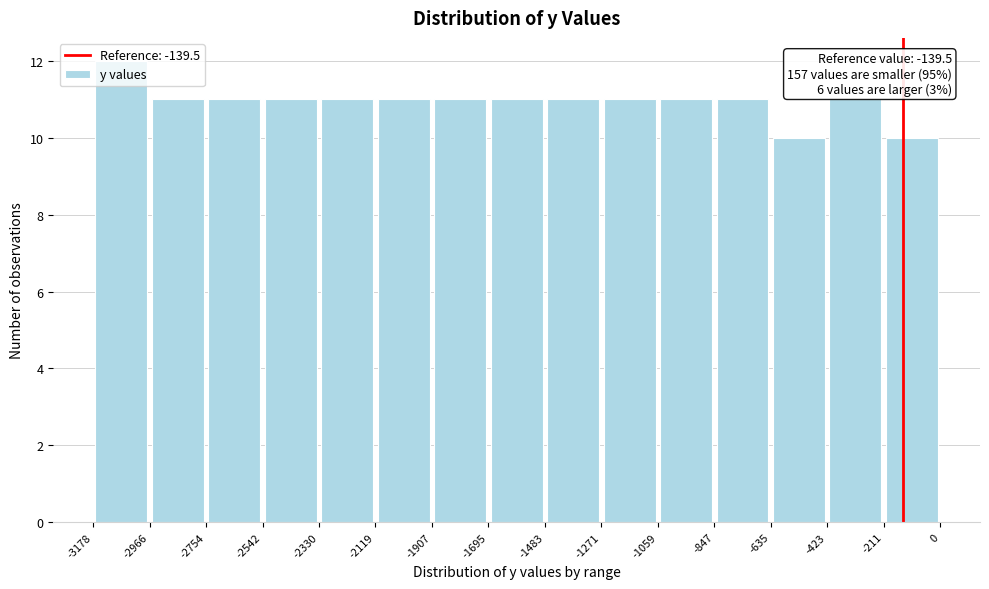

Which range on the x-axis has the tallest bar?

-3178 to -2966